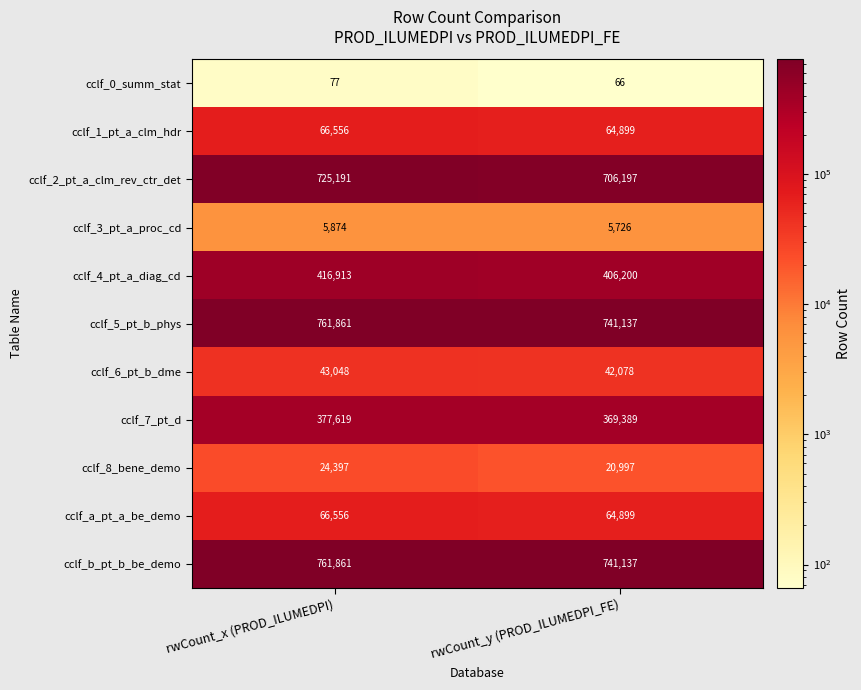

At which category is the sum across all series the highest?

rwCount_x (PROD_ILUMEDPI)